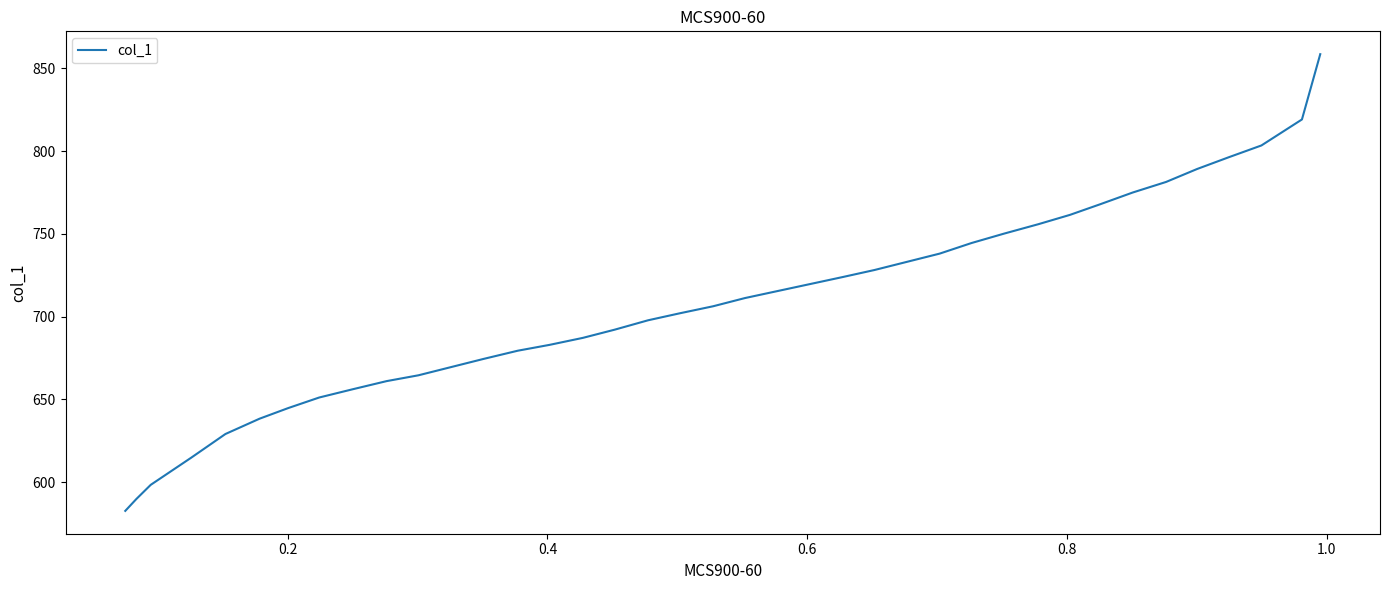

What is the difference between the second highest and minimum values?

236.5